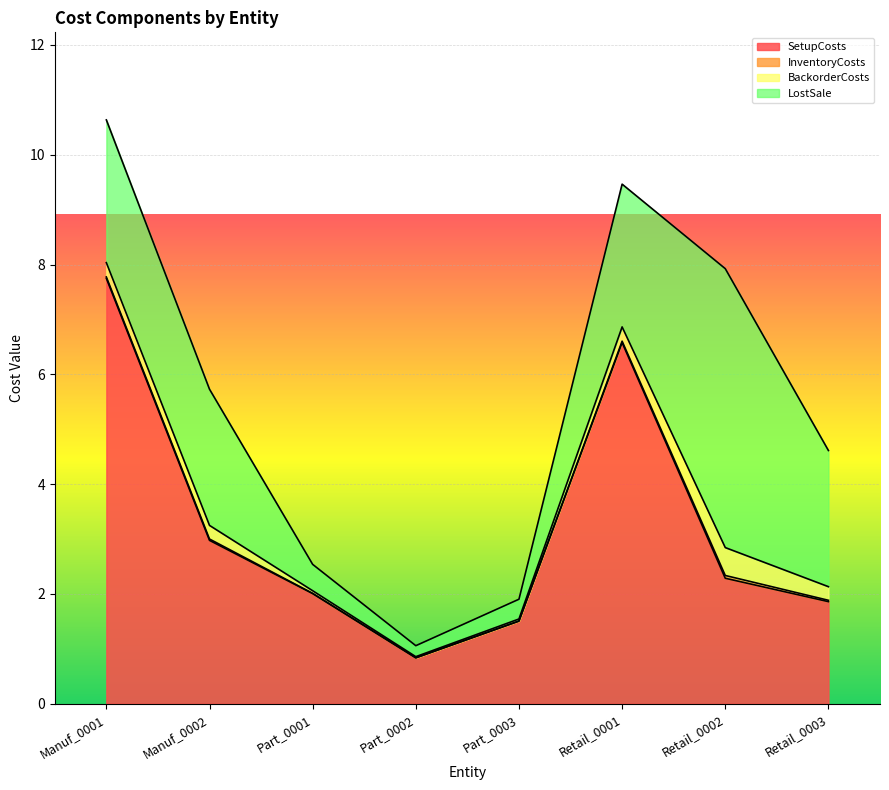

At which category is the sum across all series the highest?

Manuf_0001